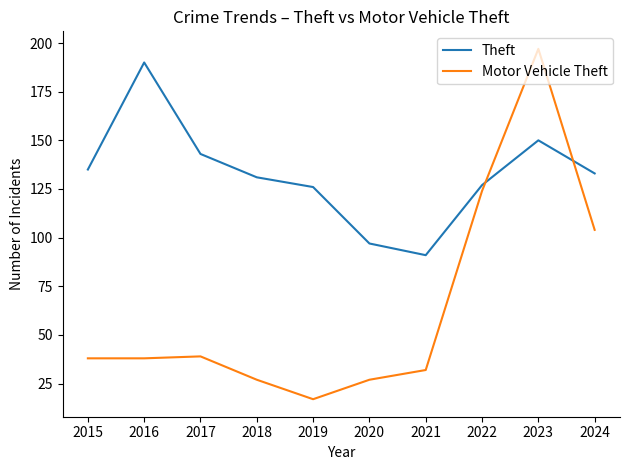

List the series in order of their overall mean, lowest first.

Motor Vehicle Theft, Theft